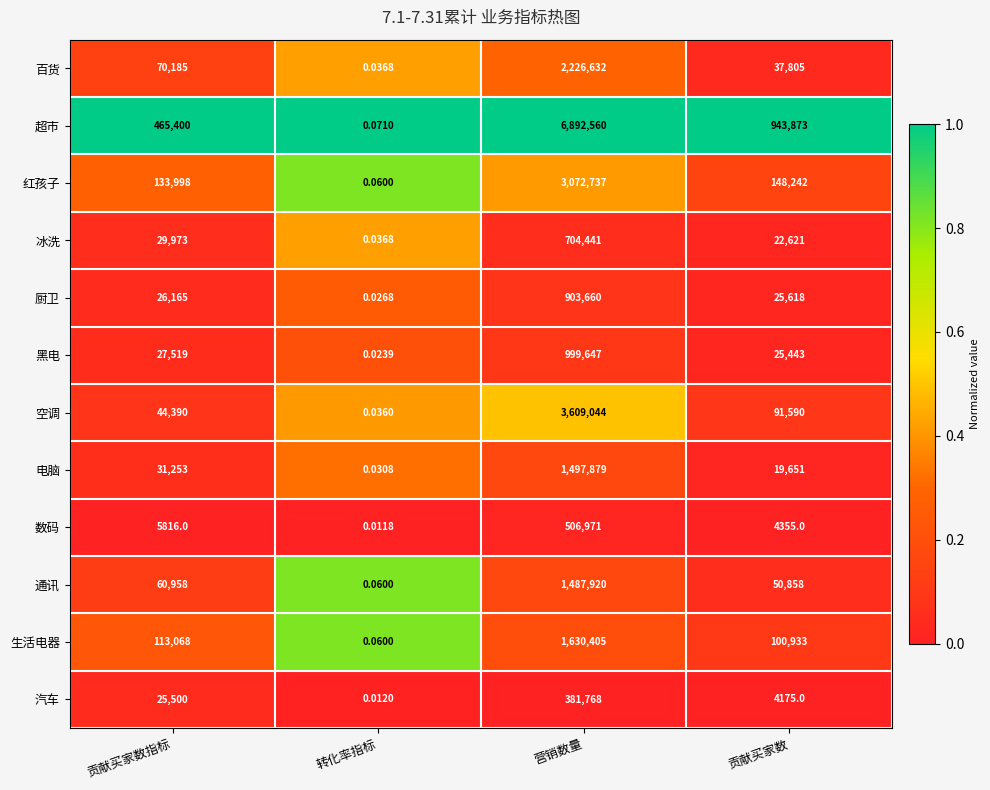

Which series has the widest spread of values?

超市